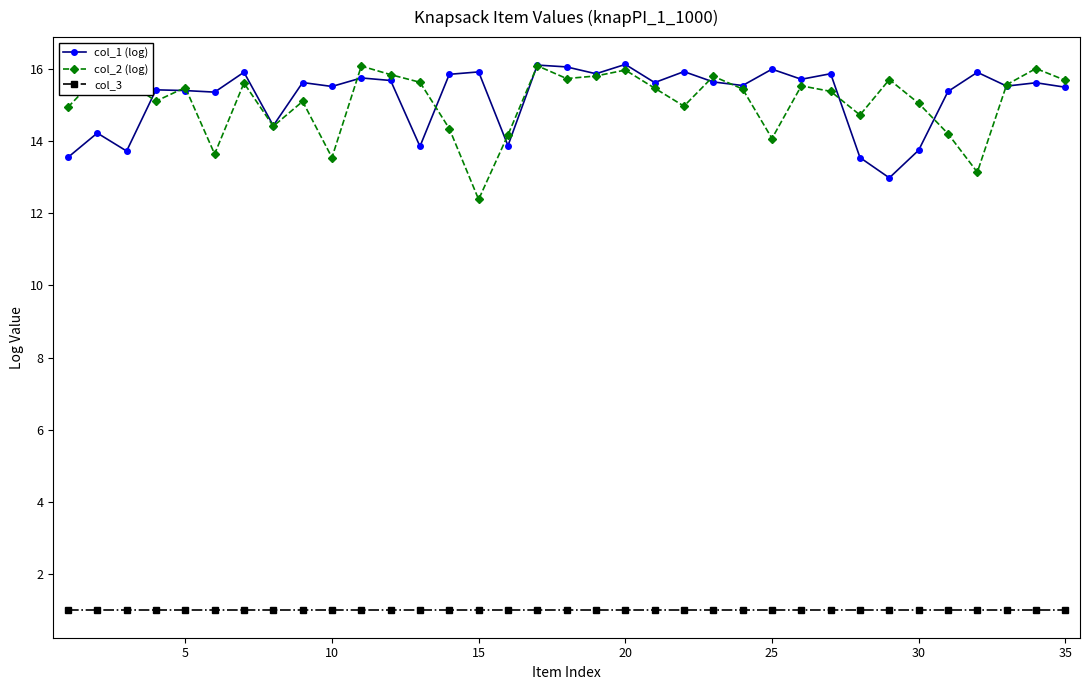

What is the value of the col_3 point at the 16th from the left?

1.0